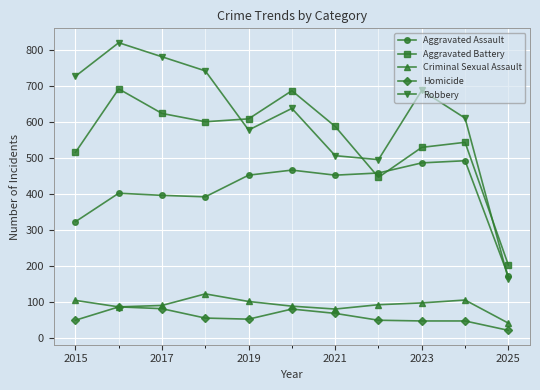

In Criminal Sexual Assault, how many points are higher than both neighbors (excluding endpoints)?

2